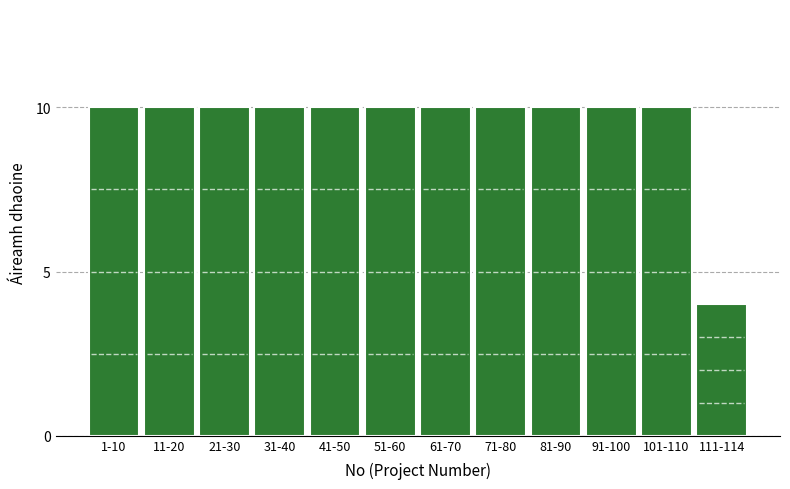

Reading left to right, transcribe all the data shown in this chart.

10	10	10	10	10	10	10	10	10	10	10	4